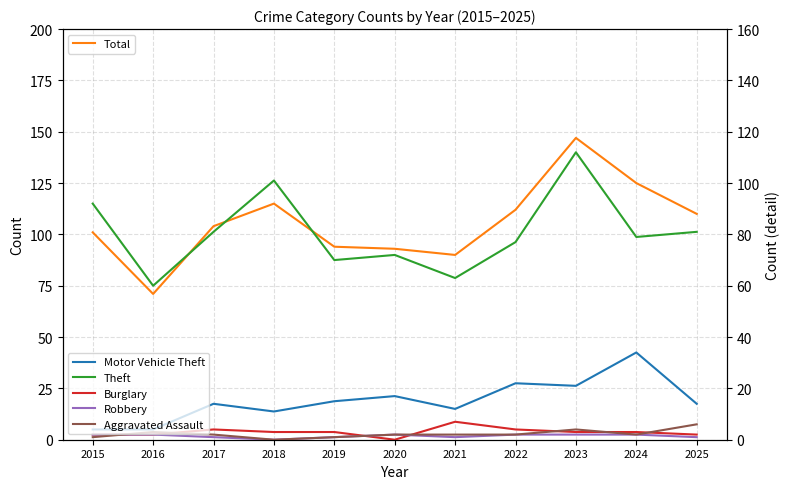

Reading left to right, transcribe all the data shown in this chart.

Total: 101	71	104	115	94	93	90	112	147	125	110
Motor Vehicle Theft: 4	4	14	11	15	17	12	22	21	34	14
Theft: 92	60	81	101	70	72	63	77	112	79	81
Burglary: 2	2	4	3	3	0	7	4	3	3	2
Robbery: 2	2	1	0	1	2	1	2	2	2	1
Aggravated Assault: 1	3	2	0	1	2	2	2	4	2	6